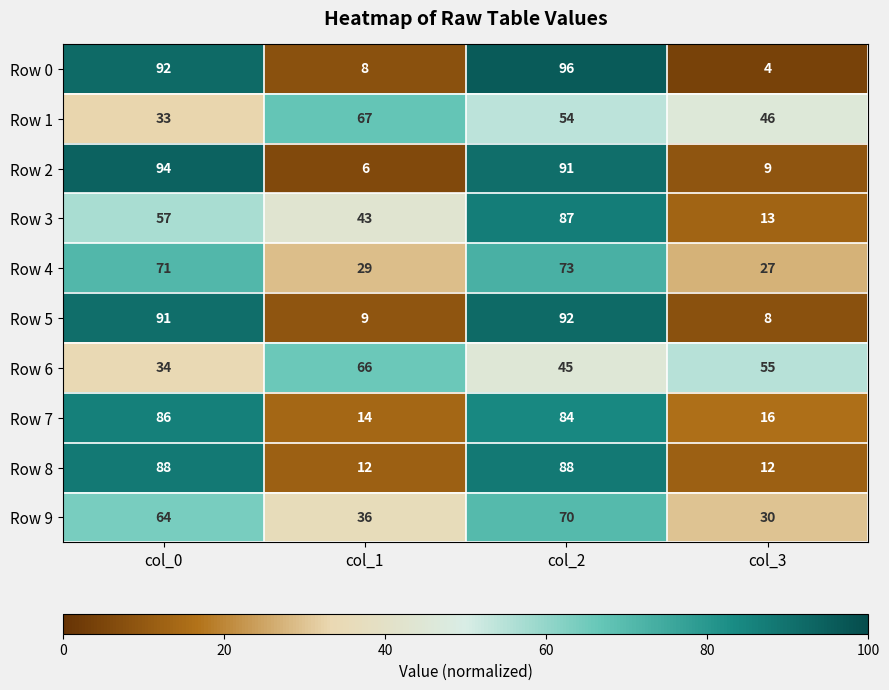

What is the greatest value displayed?

96